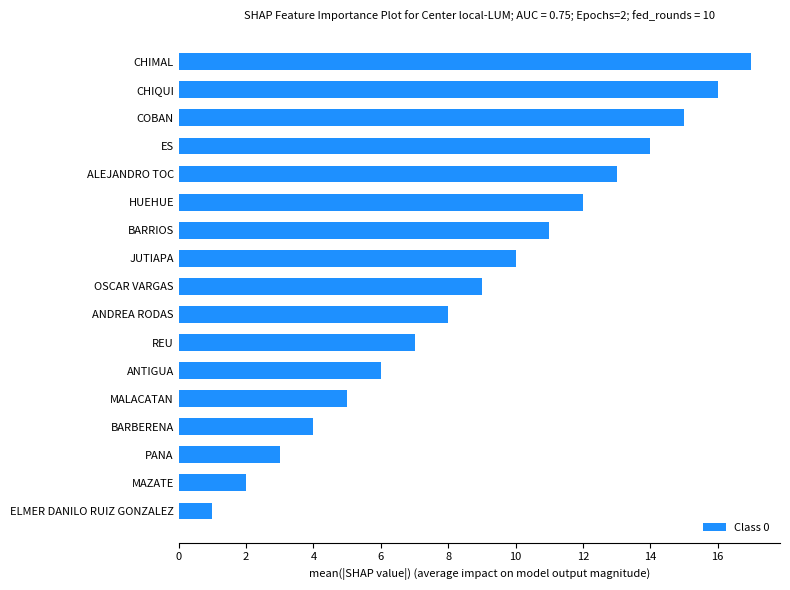

True or false: the data shows 11 at BARRIOS.

True